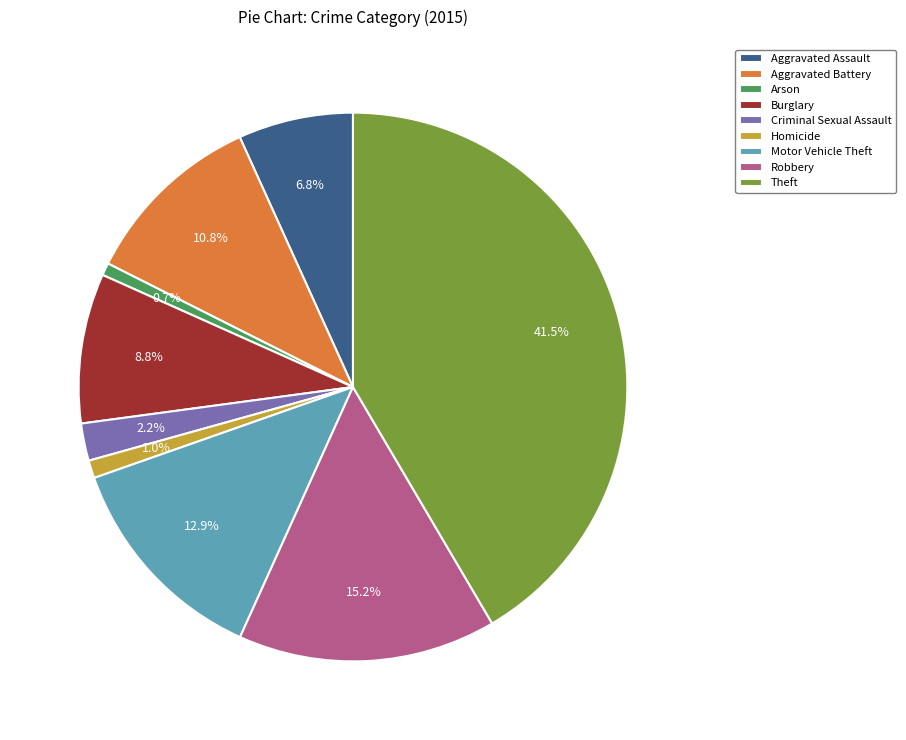

How many segments does this pie chart have?

9